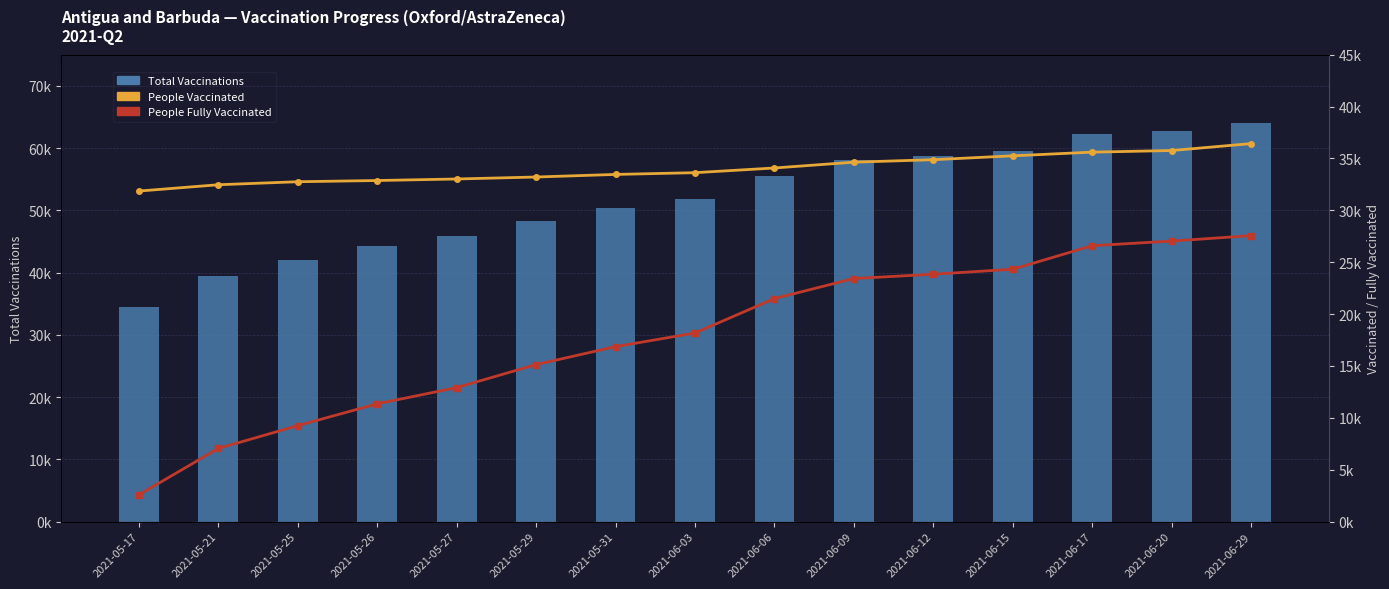

Reading right to left, what are all the values shown in this chart?

Total Vaccinations: 63995	62809	62204	59582	58727	58074	55578	51811	50329	48347	45939	44230	42009	39519	34441
People Vaccinated: 36432	35768	35611	35257	34883	34644	34084	33632	33463	33214	33024	32876	32759	32469	31860
People Fully Vaccinated: 27563	27041	26593	24325	23844	23430	21494	18179	16866	15133	12915	11354	9250	7050	2581